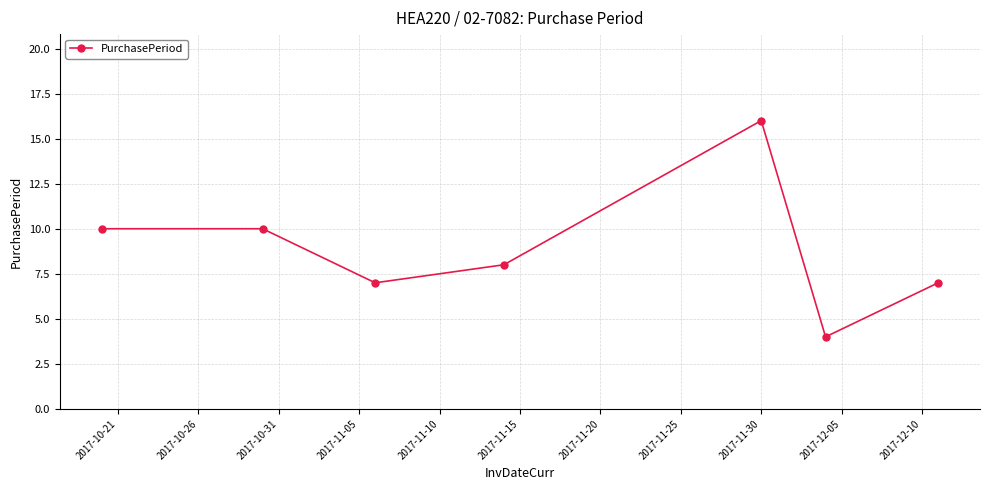

True or false: the data has more than 0 interior local peaks.

True